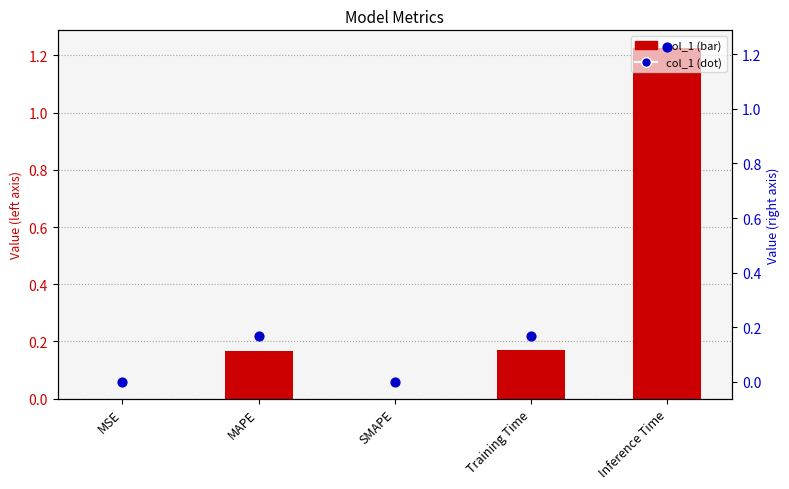

Which series contains the highest Y value?

col_1